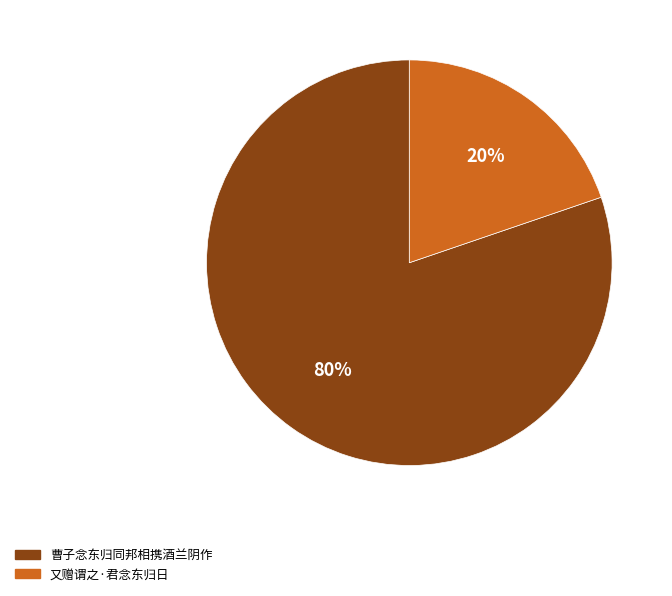

How many segments does this pie chart have?

2